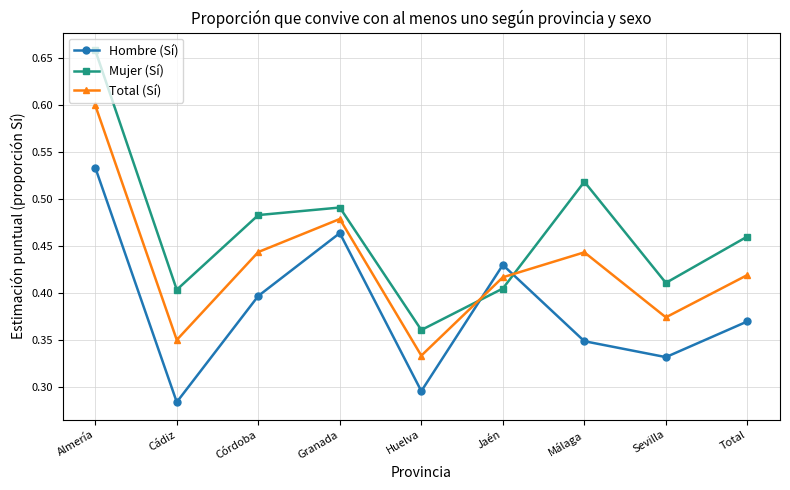

What is the label of the 3rd point from the left?

Córdoba